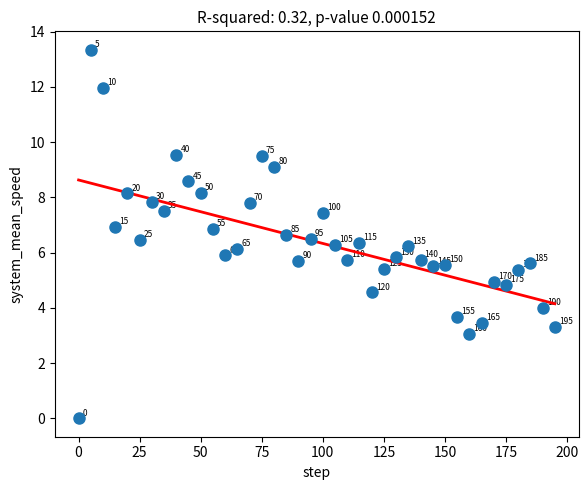

What Y value in the scatter plot is closest to 6?

5.9